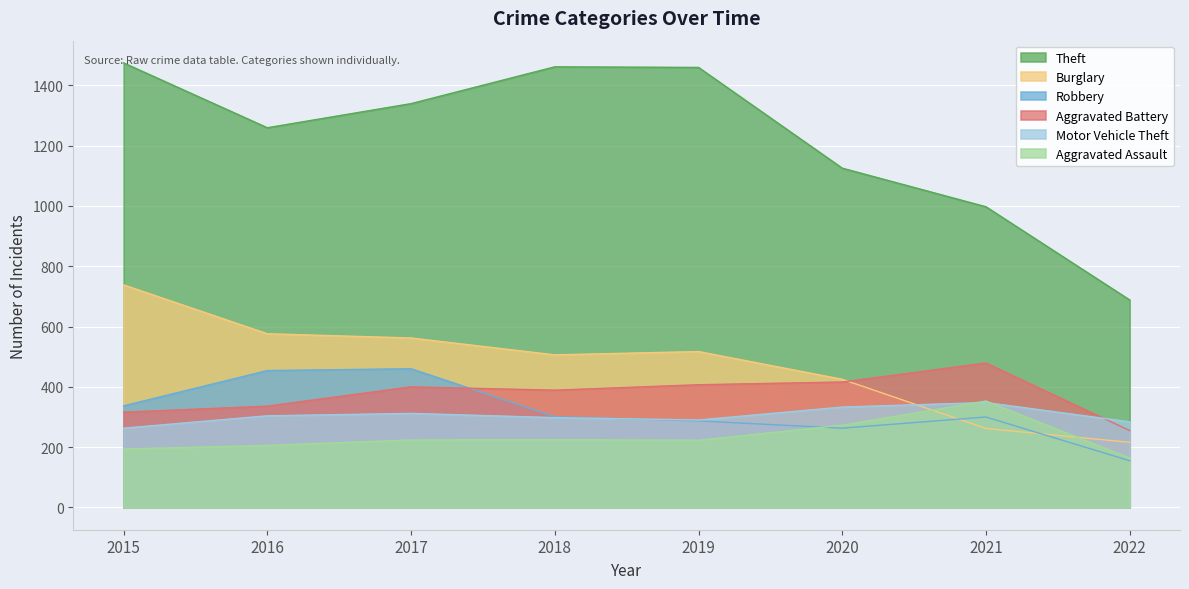

At how many categories does at least one series exceed 618?

8